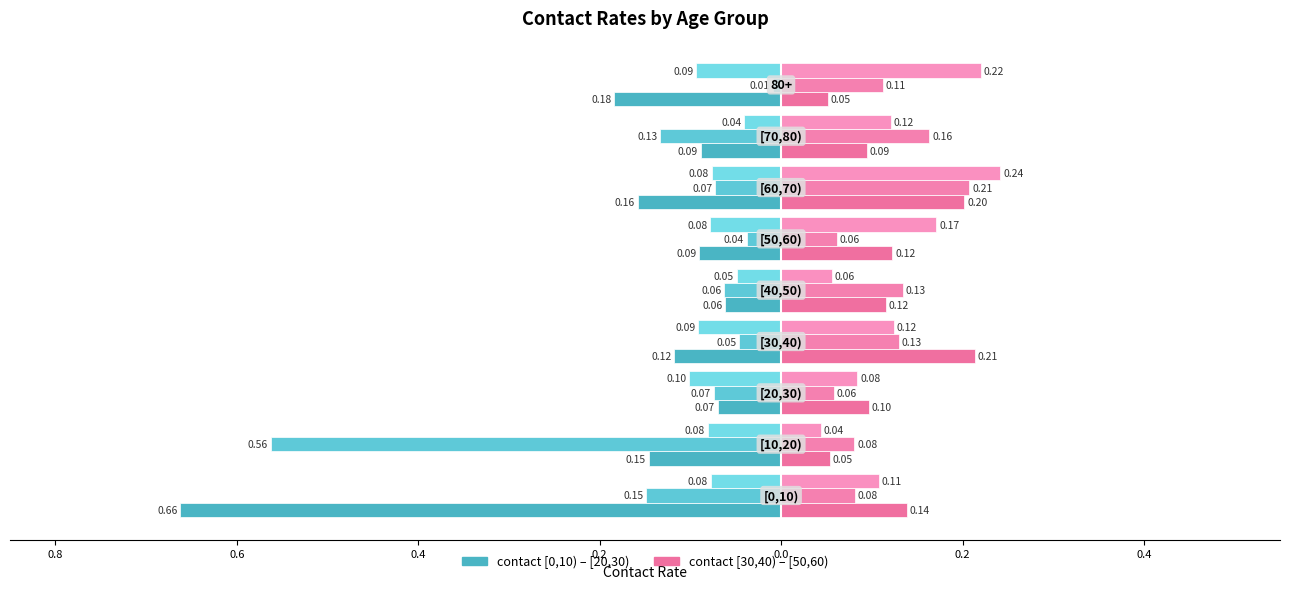

The contact_[20,30) series shows -0.0 at 0.0. True or false?

False